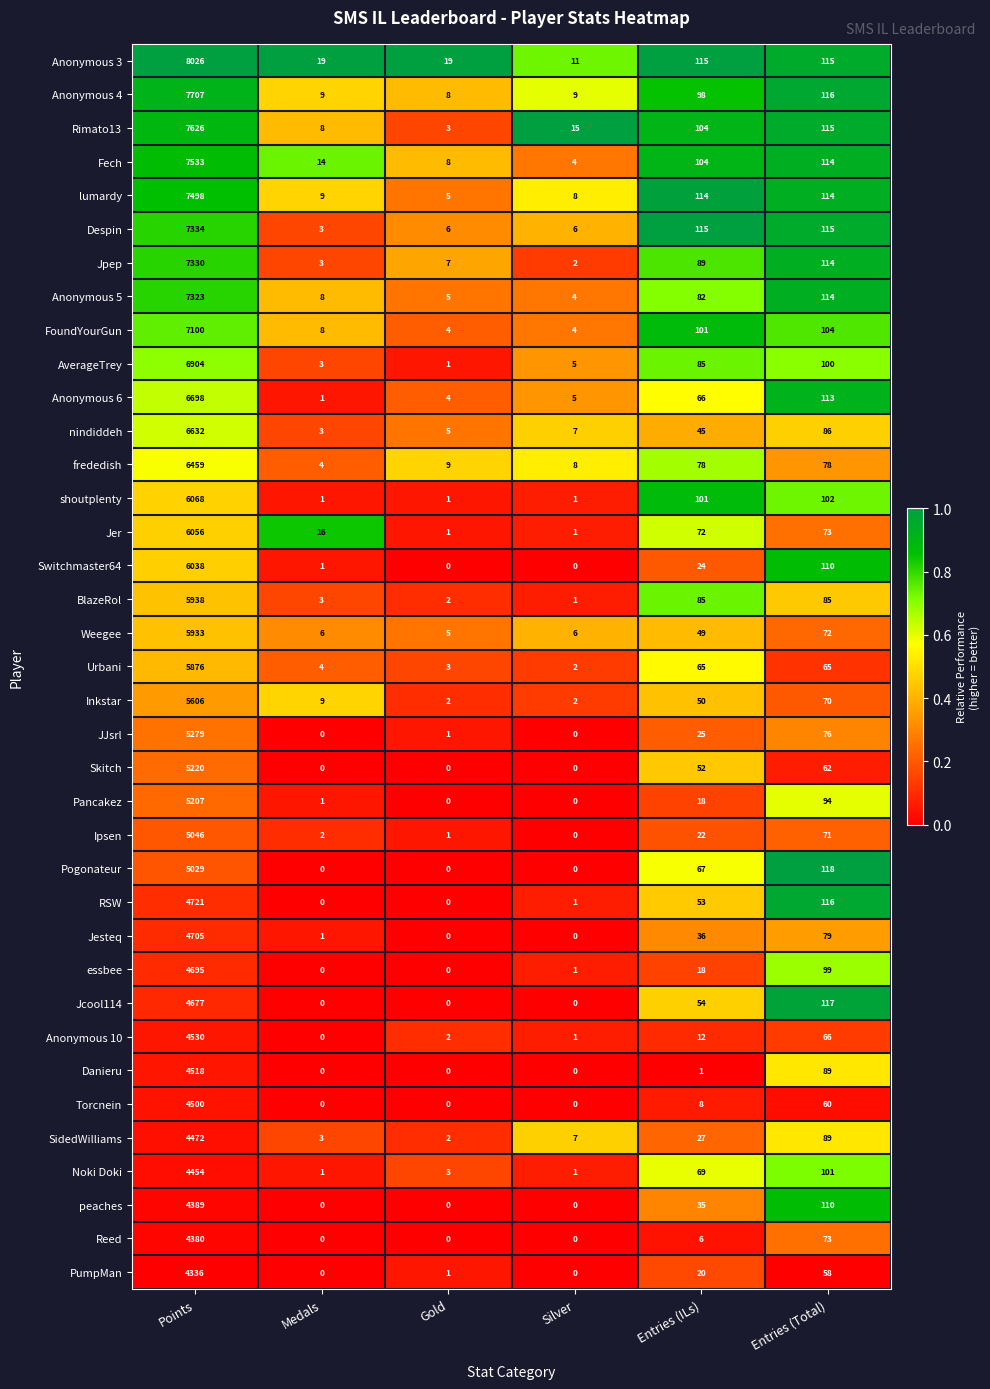

The Danieru series shows 0 at Medals. True or false?

True